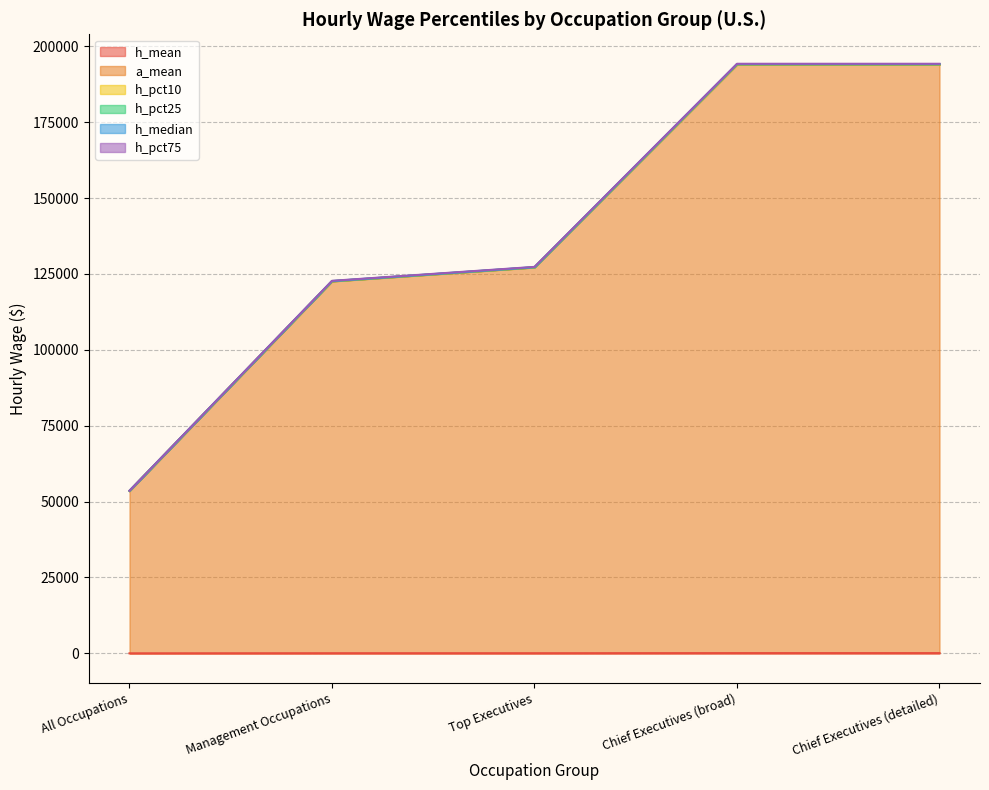

True or false: h_median and h_mean intersect in this chart.

False